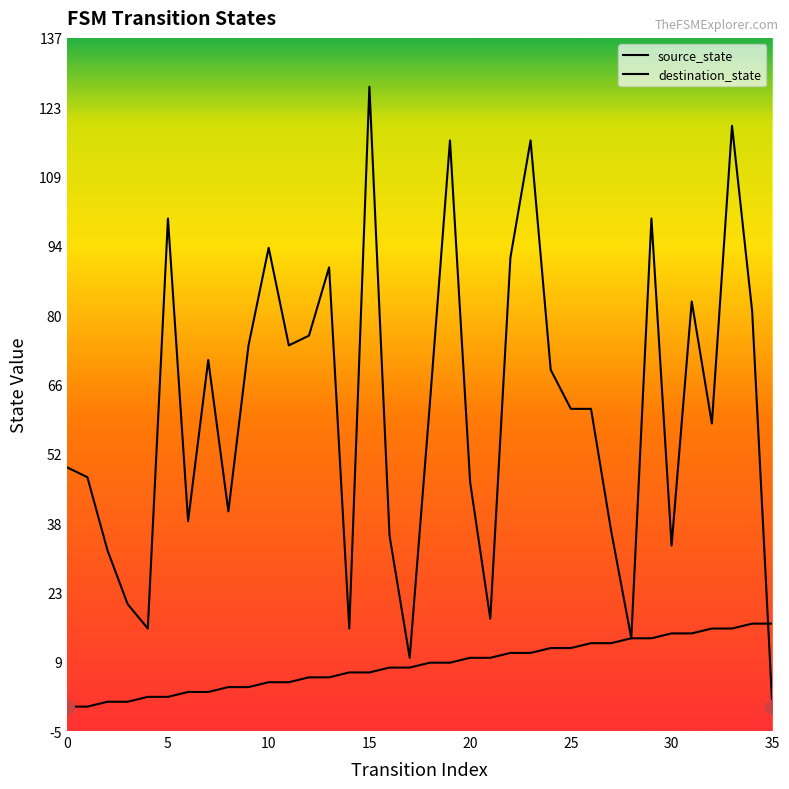

Between which two adjacent categories do destination_state and source_state first intersect?

34 and 35